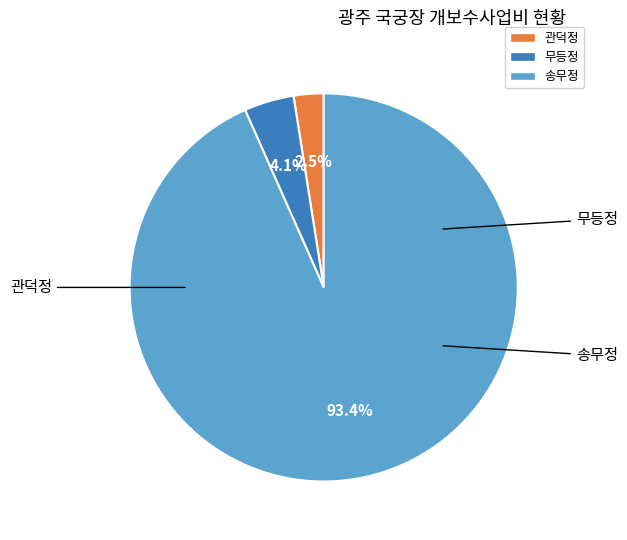

To the nearest percent, what percentage of the pie is 관덕정?

2%